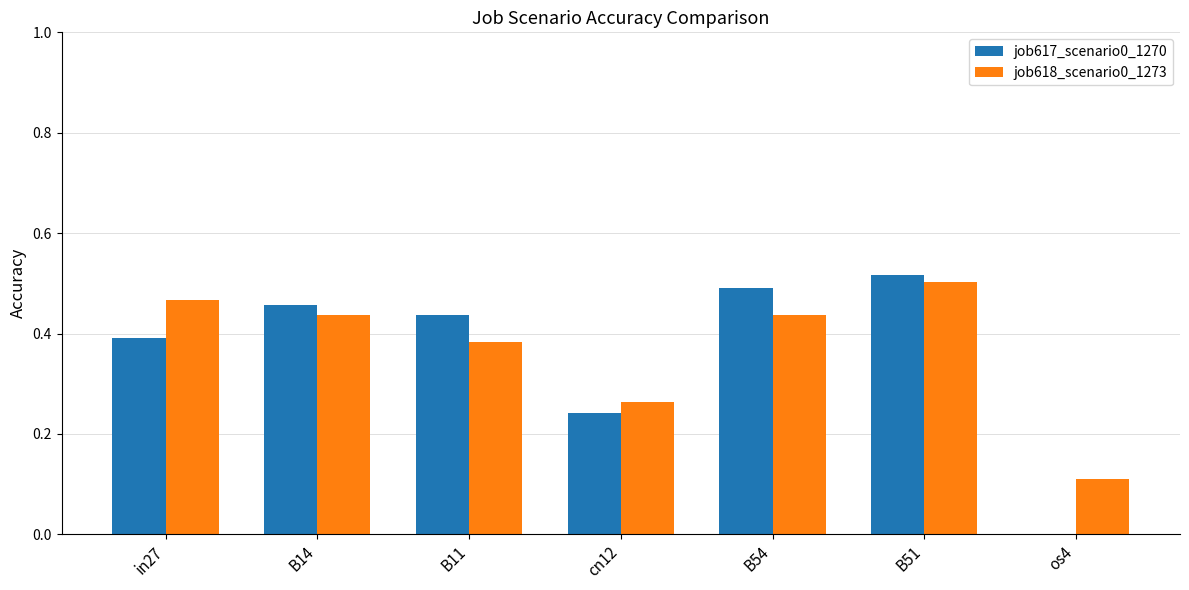

Which category has the highest value in the job617_scenario0_1270 series?

B51